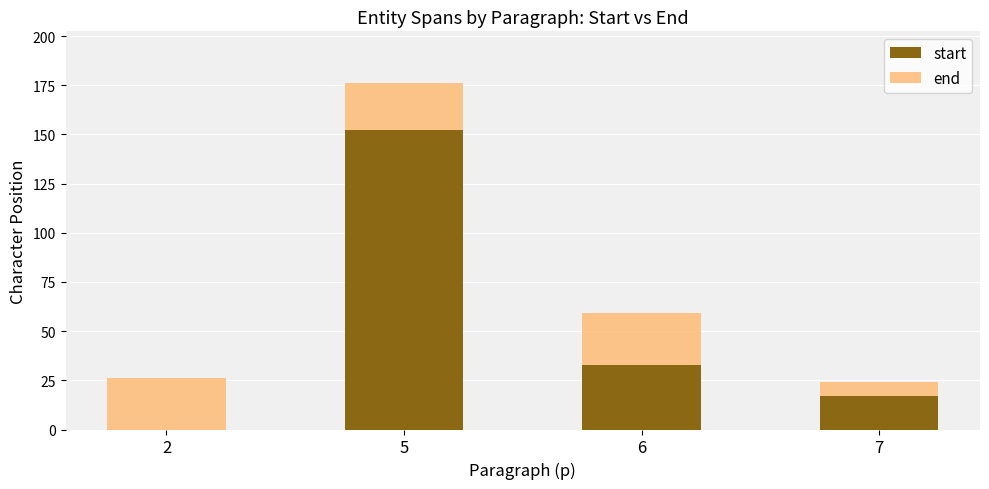

What are all the series names shown in the legend?

start, end